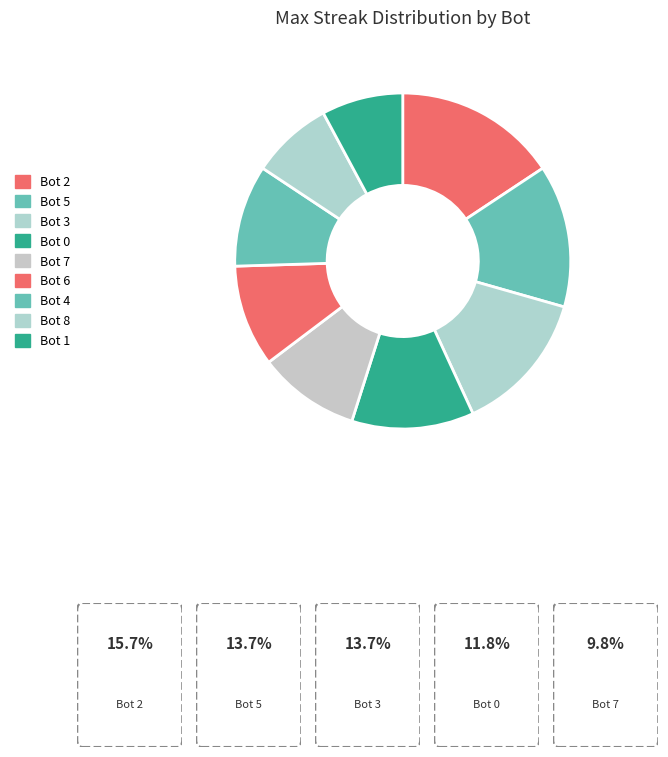

Which category has the smallest portion of the pie?

Bot 8